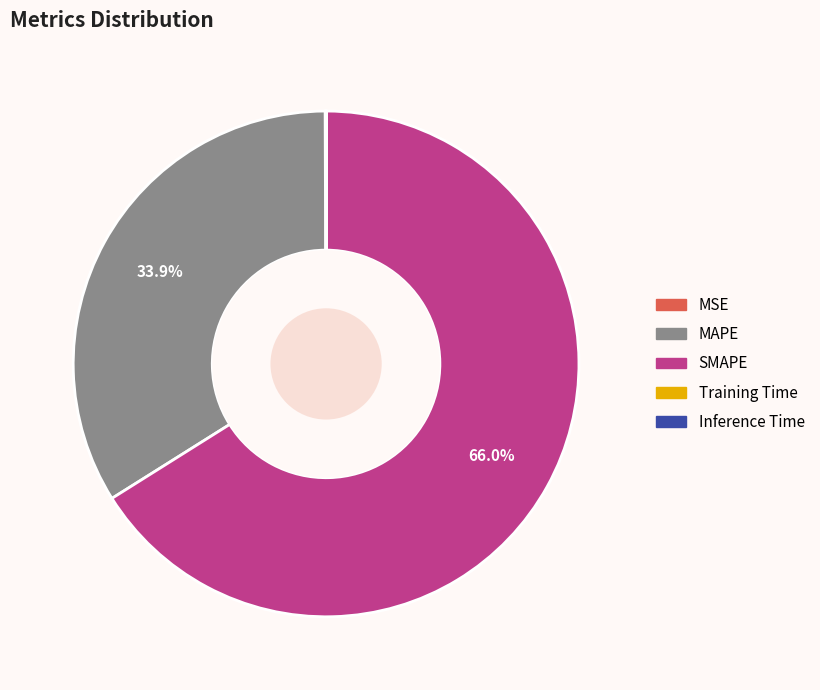

Is SMAPE the majority of the pie?

Yes